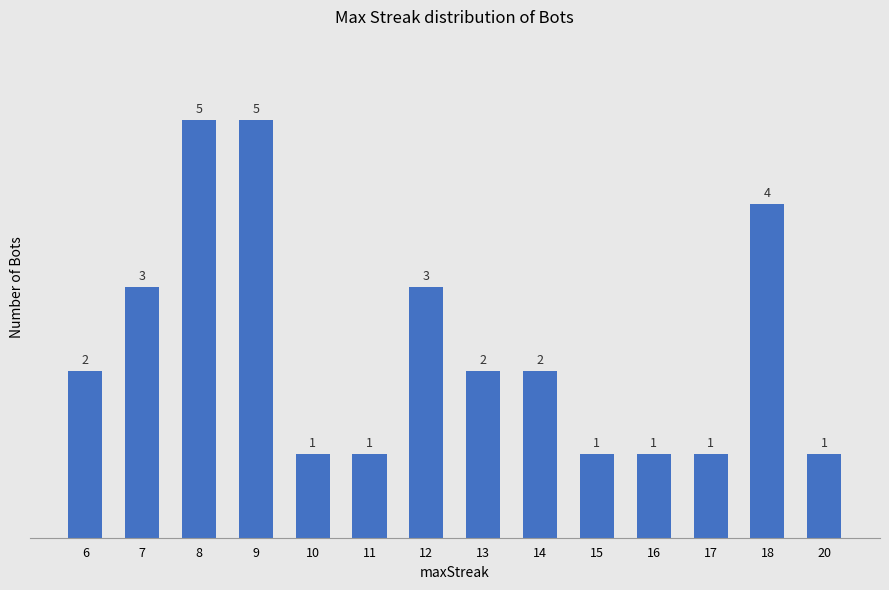

How many values are between 1 and 3?

11